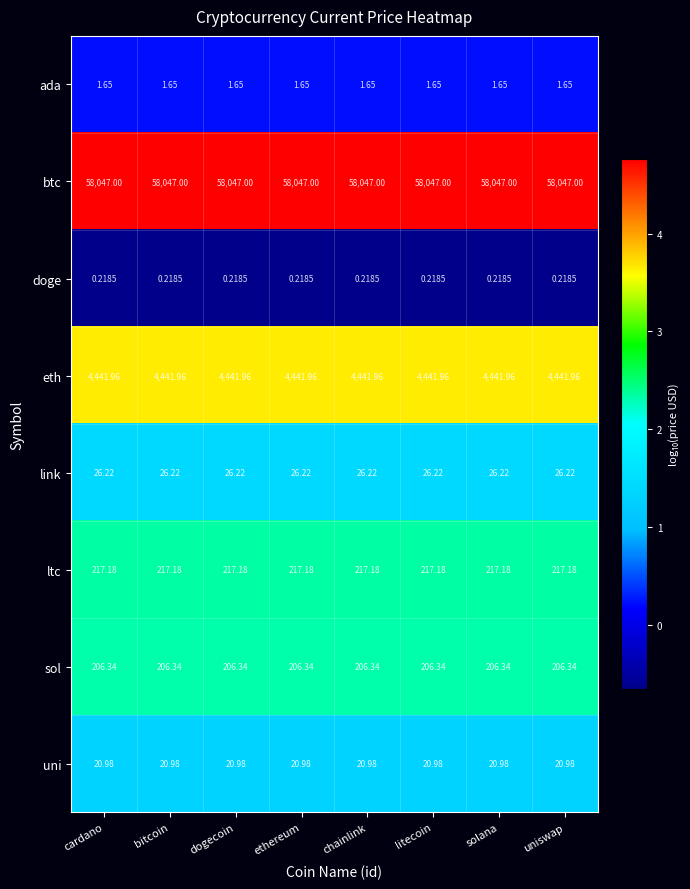

Rank the series at solana from lowest to highest value.

doge, ada, uni, link, sol, ltc, eth, btc